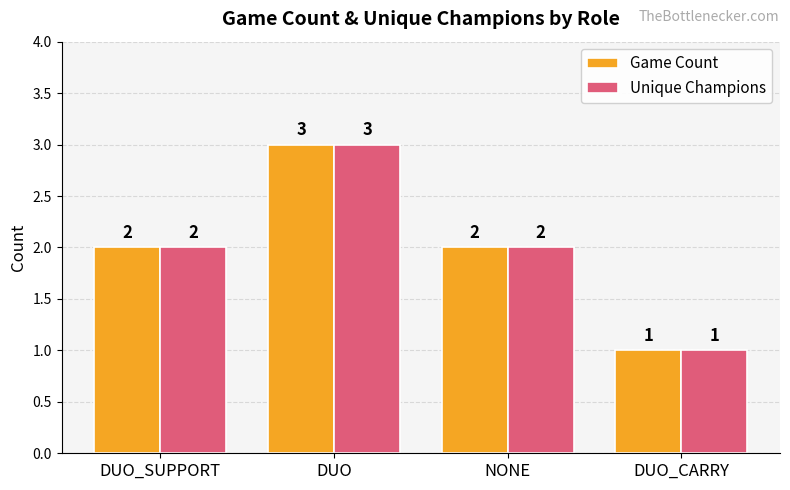

The Game Count series shows 1 at DUO_SUPPORT. True or false?

False